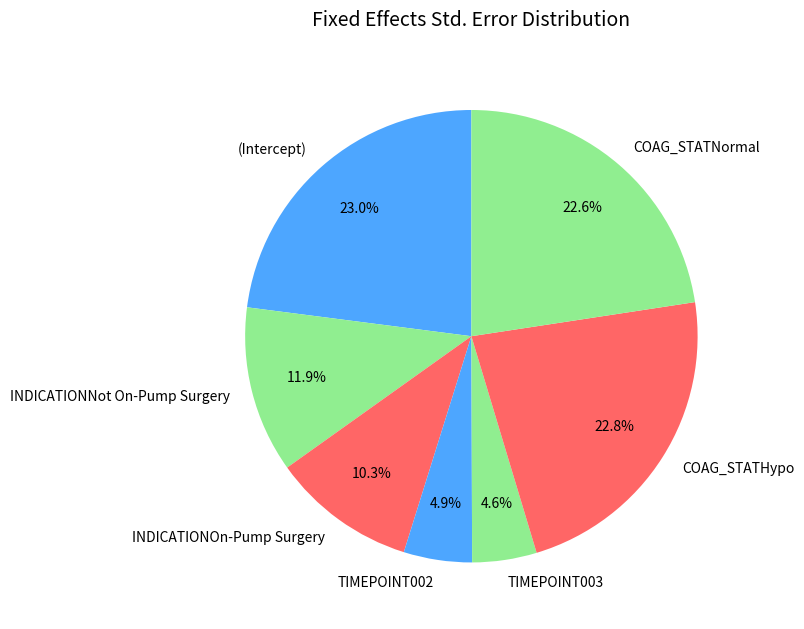

Is there any slice that represents more than half of the pie?

No